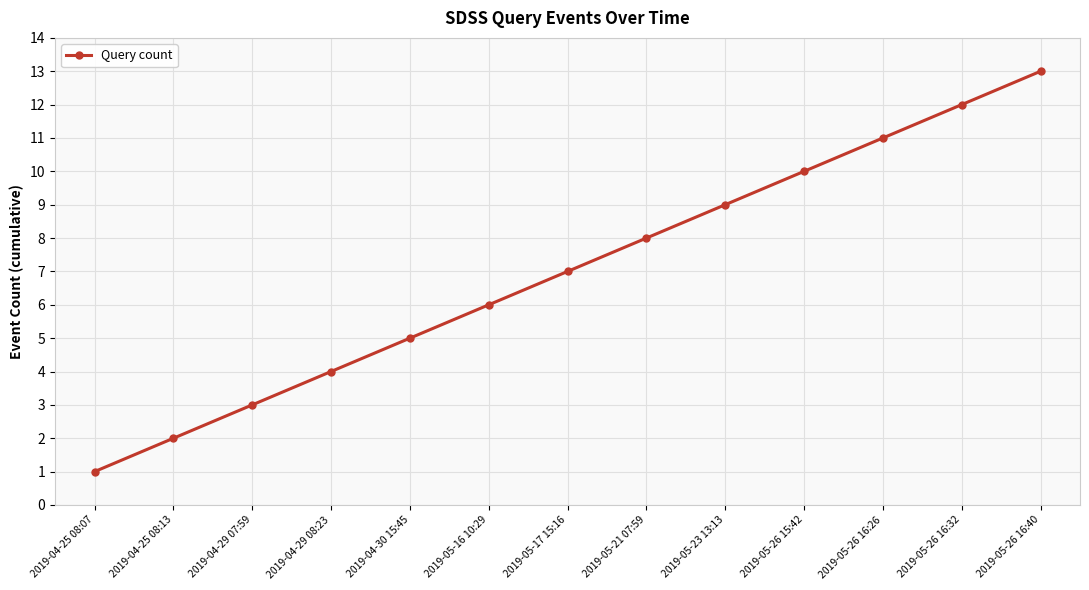

What is the approximate value at 2019-05-26 16:40?

13